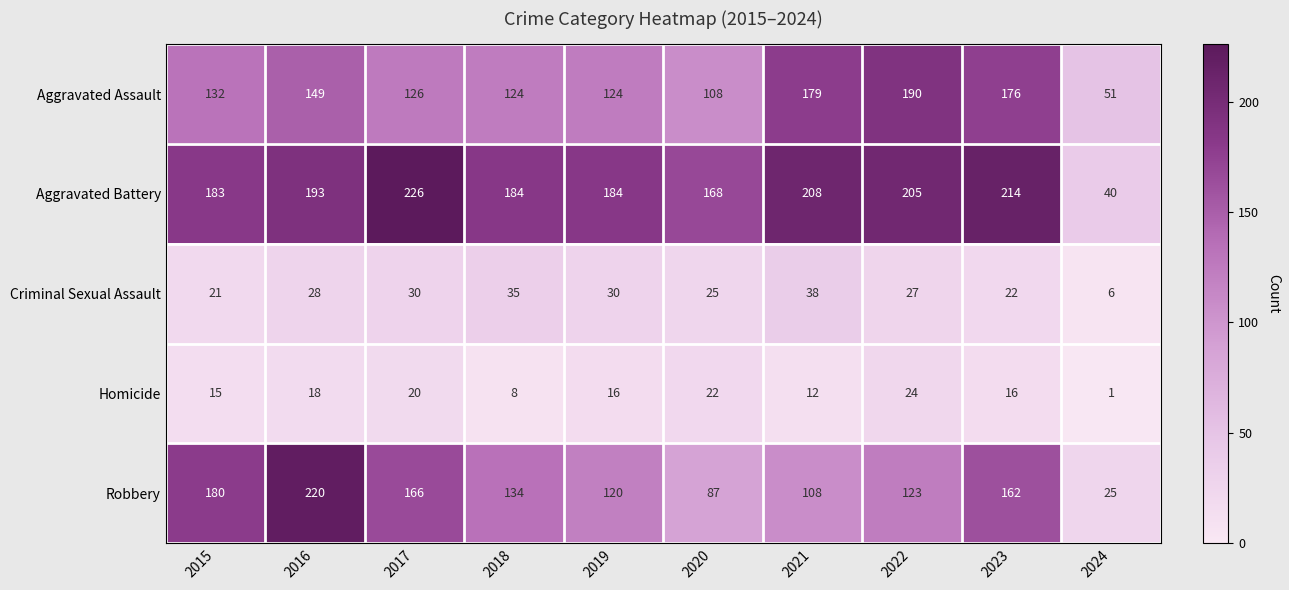

What is the spread (max minus min) of values at 2023?

198